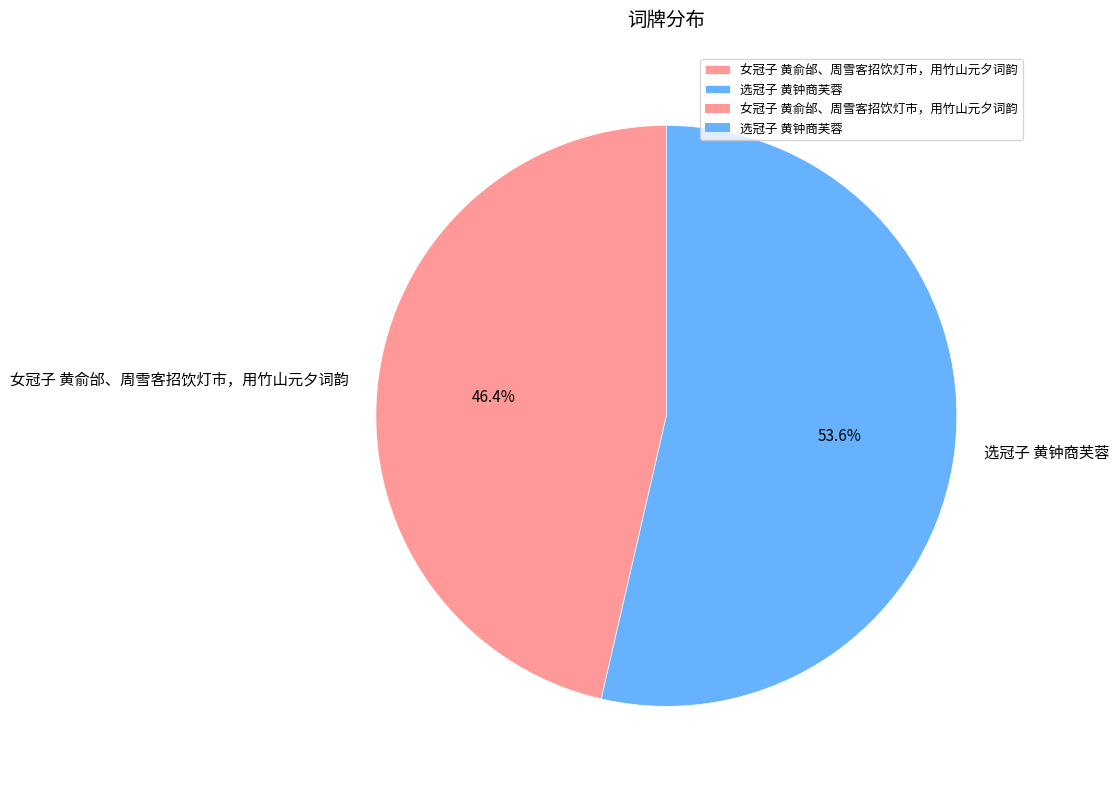

The 女冠子 黄俞邰、周雪客招饮灯市，用竹山元夕词韵 slice represents 46% of the pie. True or false?

True